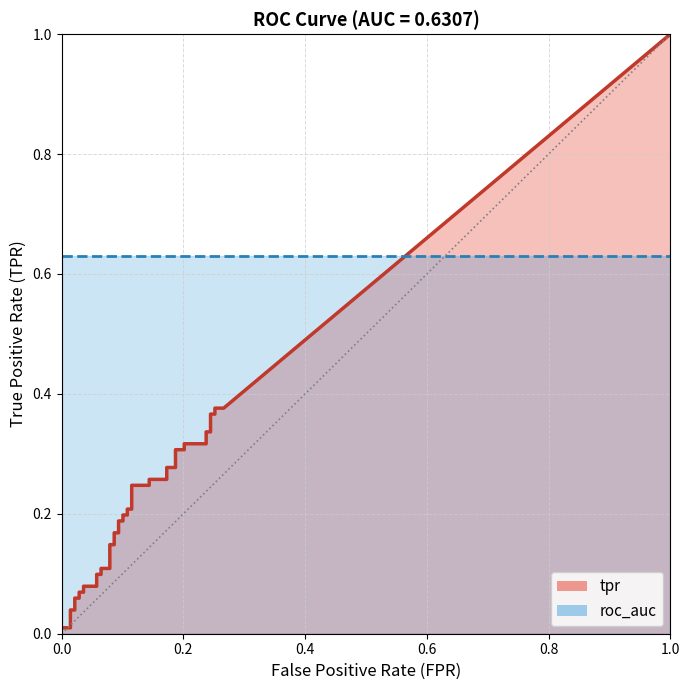

True or false: tpr and roc_auc cross at least once.

False